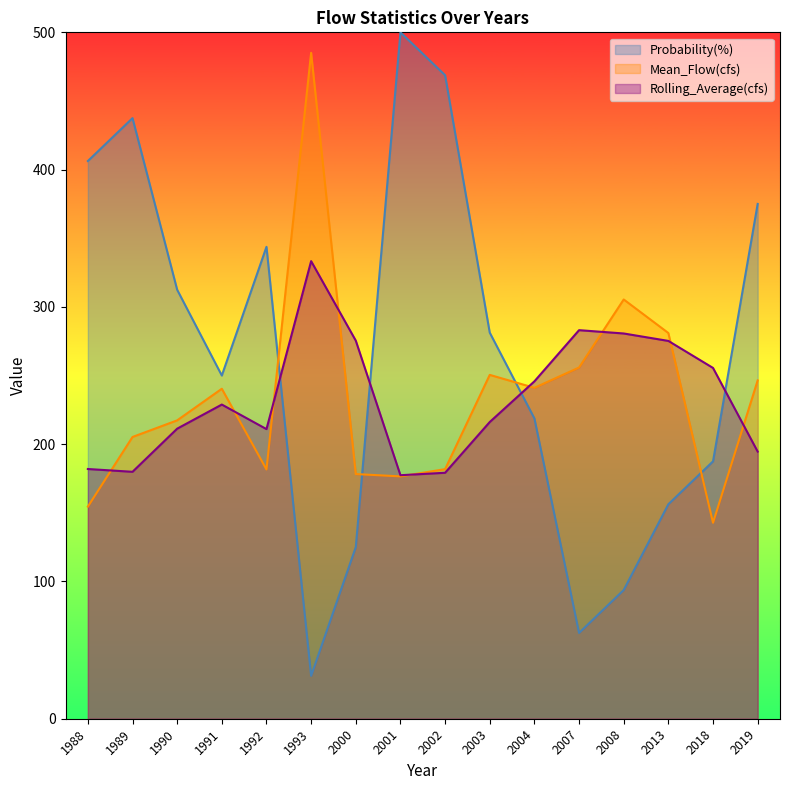

Which series has the largest range (max minus min)?

Probability(%)